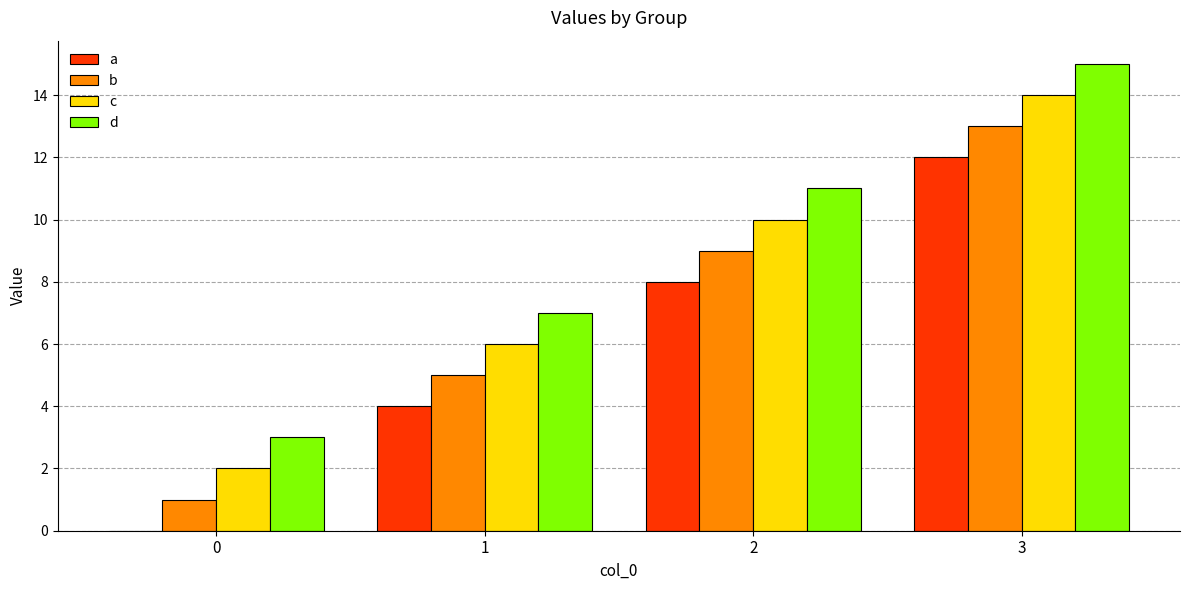

Count the number of categories in the chart.

4